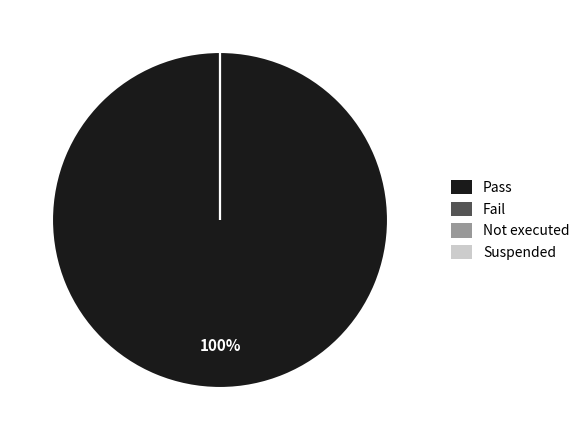

Is it true that Fail is 8% of the pie?

False